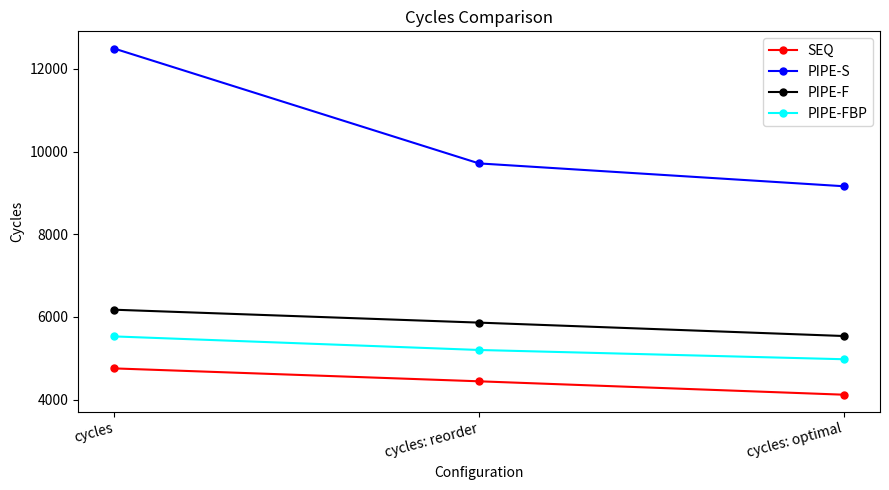

Where does the SEQ series first go above 4441?

cycles